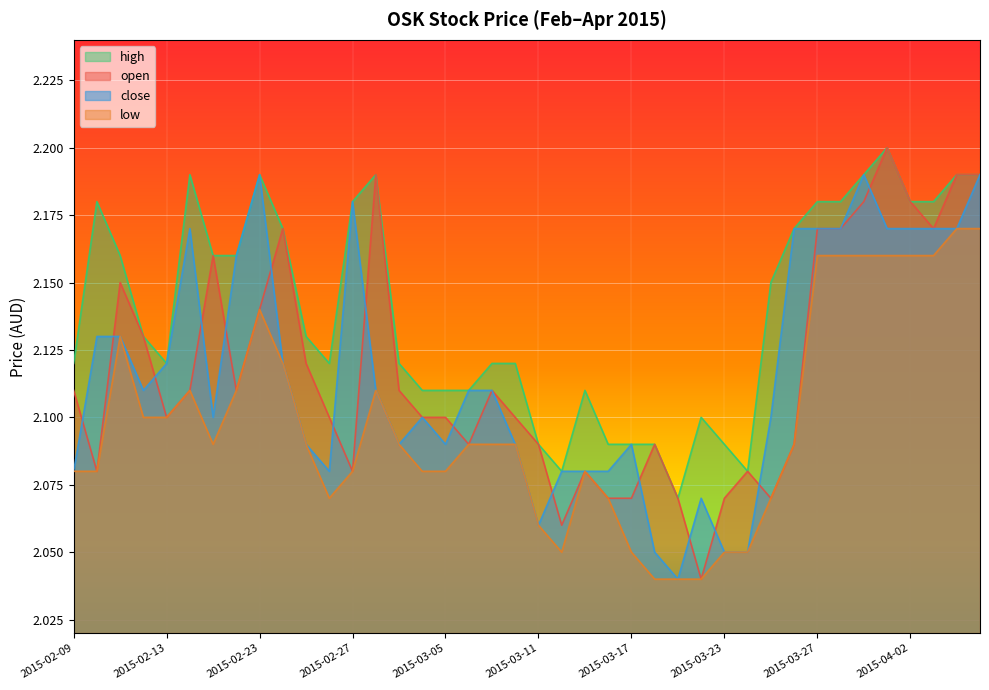

Rank the categories by low value from highest to lowest.

2015-04-06, 2015-04-07, 2015-03-27, 2015-03-30, 2015-03-31, 2015-04-01, 2015-04-02, 2015-04-03, 2015-02-23, 2015-02-11, 2015-02-24, 2015-02-16, 2015-02-18, 2015-03-02, 2015-02-12, 2015-02-13, 2015-02-17, 2015-02-25, 2015-03-03, 2015-03-06, 2015-03-09, 2015-03-10, 2015-03-26, 2015-02-09, 2015-02-10, 2015-02-27, 2015-03-04, 2015-03-05, 2015-03-13, 2015-02-26, 2015-03-16, 2015-03-25, 2015-03-11, 2015-03-12, 2015-03-17, 2015-03-23, 2015-03-24, 2015-03-18, 2015-03-19, 2015-03-20